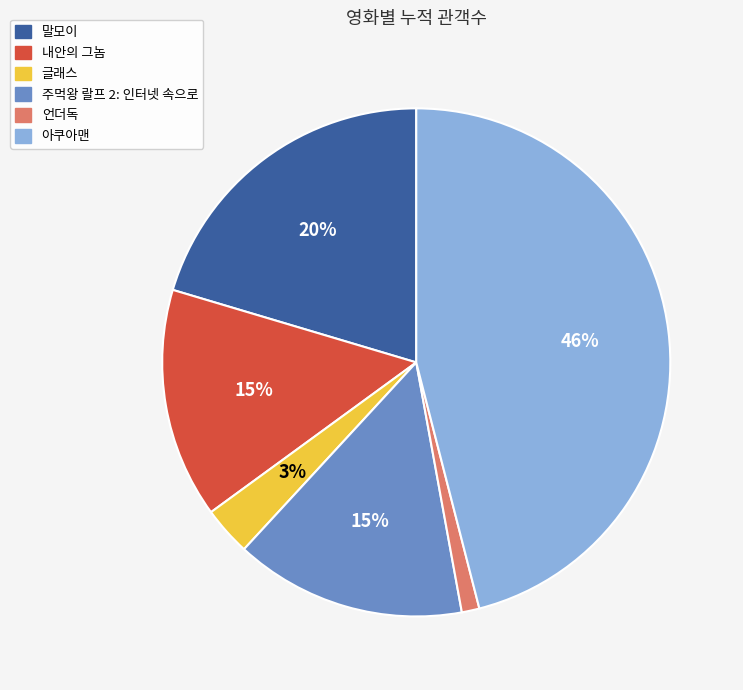

The 언더독 slice represents 11% of the pie. True or false?

False